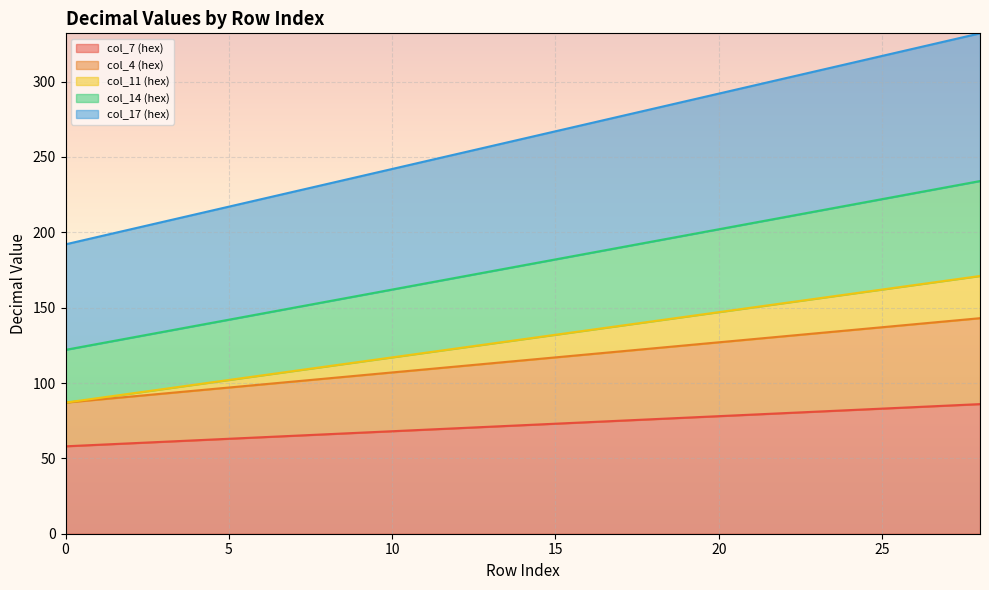

Between 6 and 20, which series saw the biggest shift?

col_17 (hex)